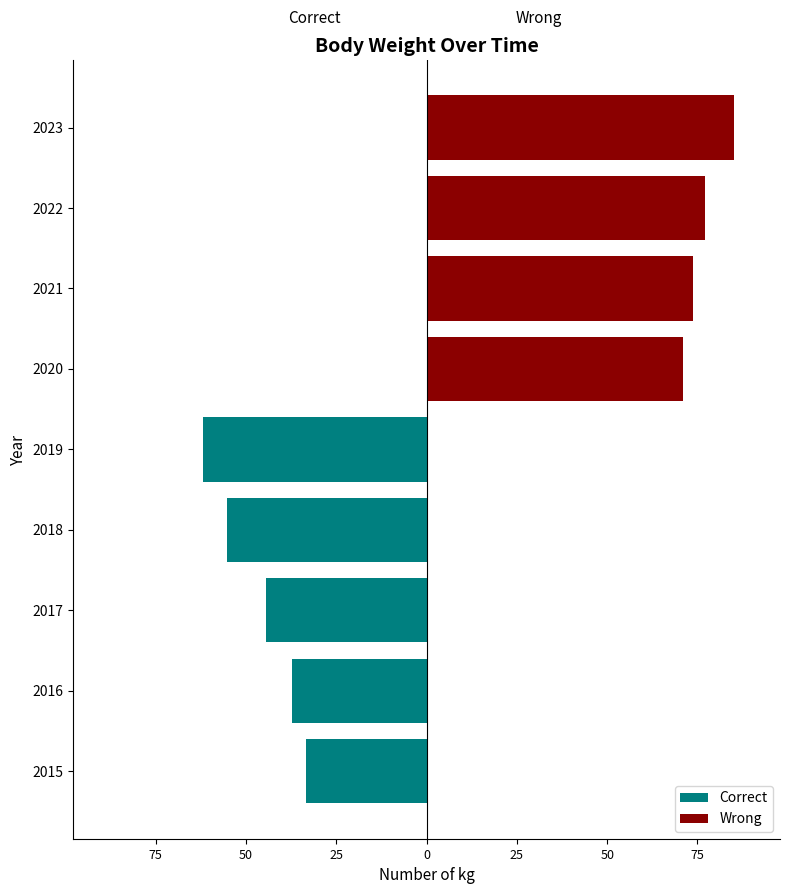

What is the difference between the highest and lowest values at 100?

33.5